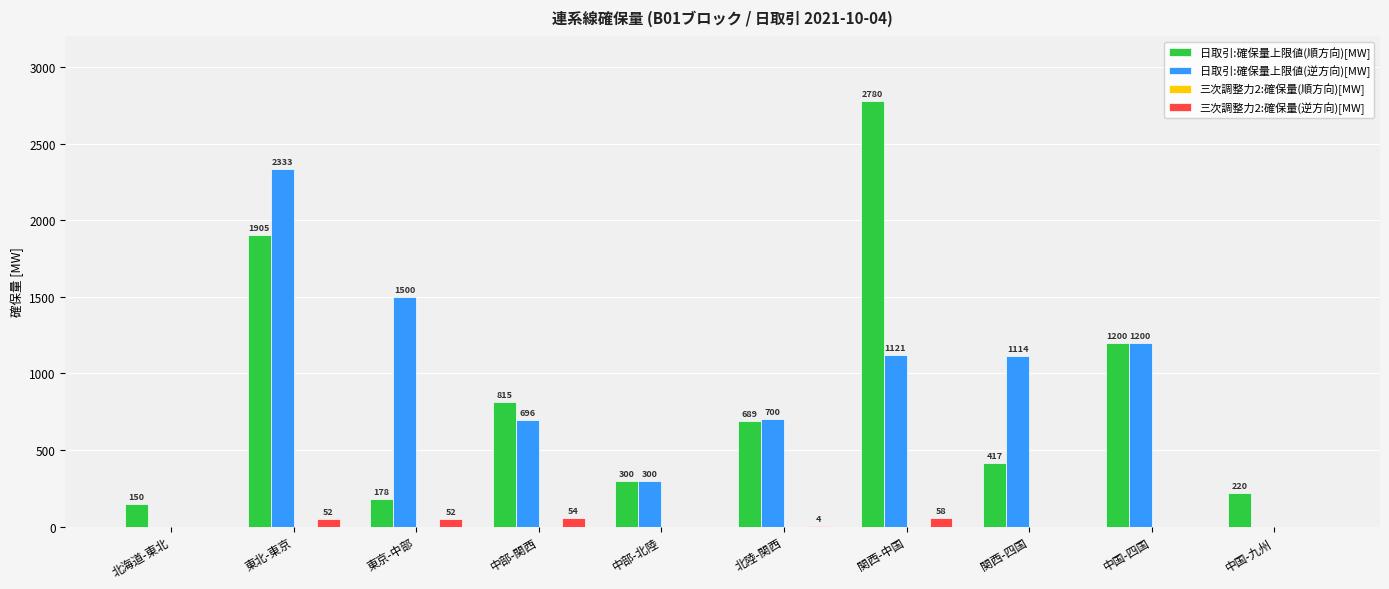

The value of 三次調整力2:確保量(逆方向)[MW] at 関西-中国 is 58.0. True or false?

True